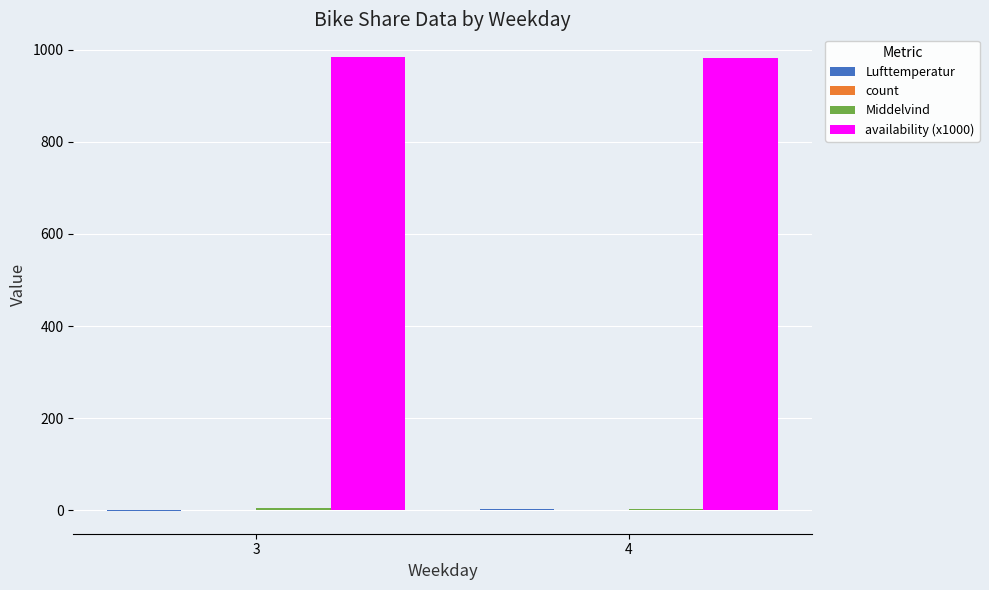

Count the number of data series in this chart.

4